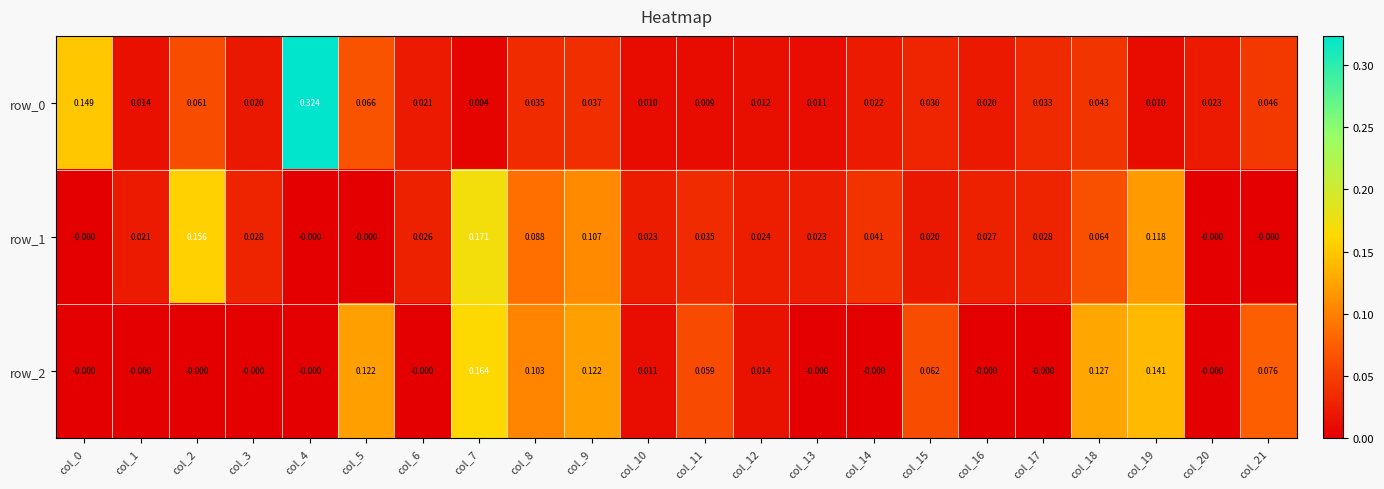

Is the value of row_1 at col_16 greater than the value of row_2 at col_14?

Yes